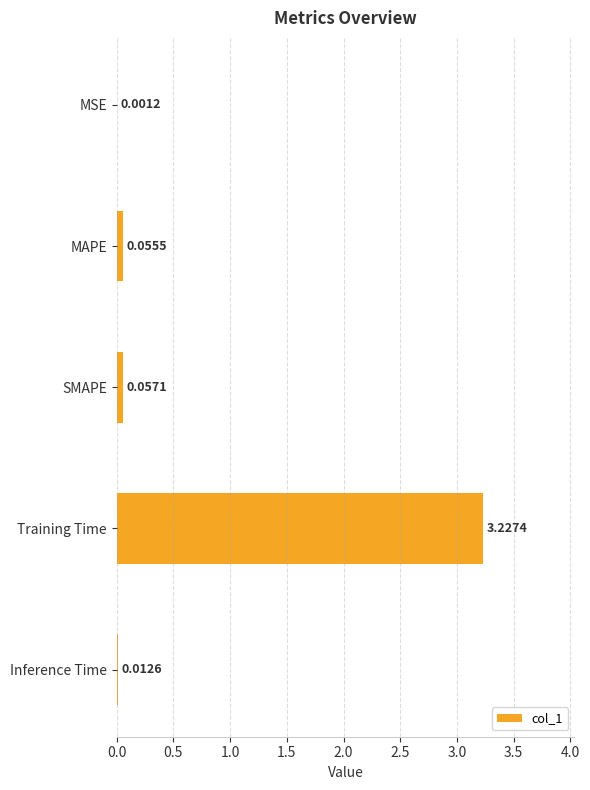

What is the change in value from MAPE to Training Time?

+3.2